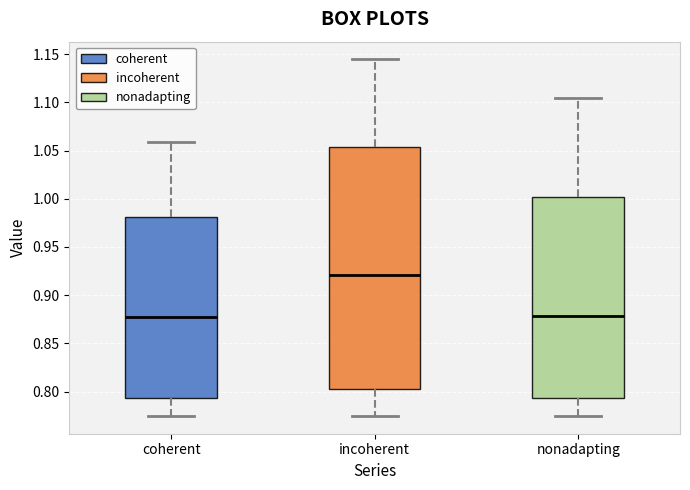

Comparing the boxes themselves (not the whiskers), which one is the tallest?

incoherent